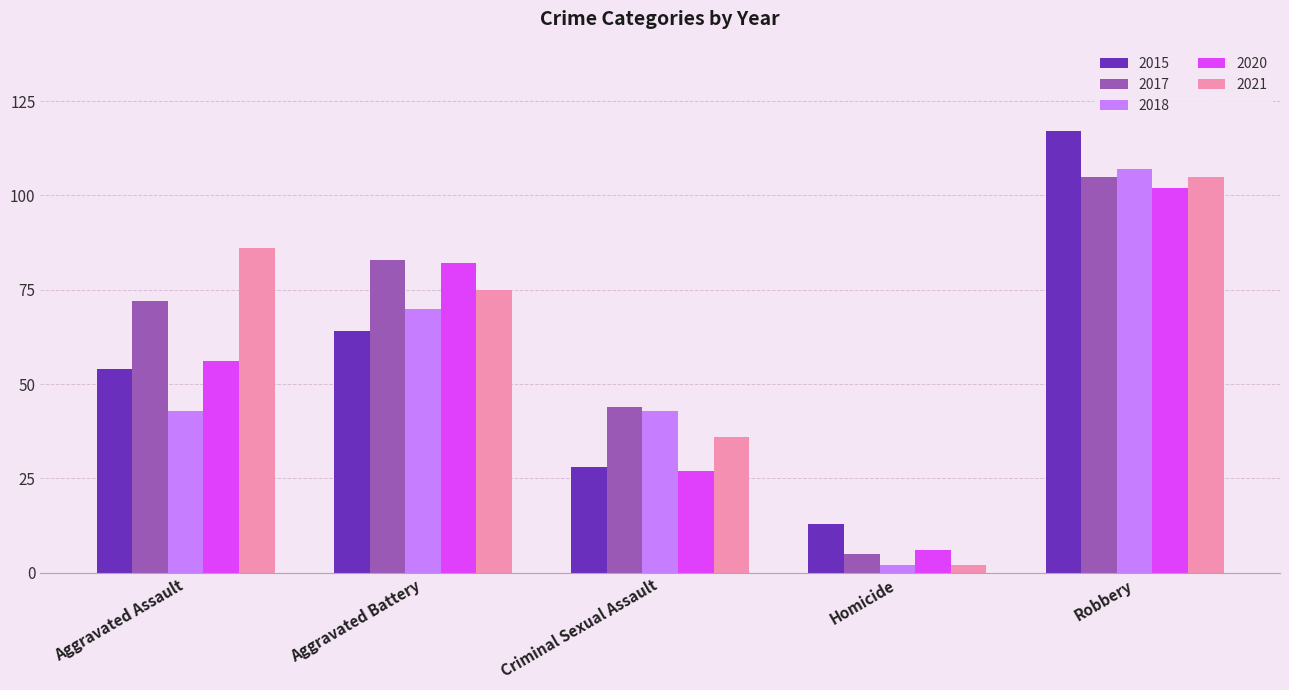

What is the value of the 2018 bar at the 1st from the left?

43